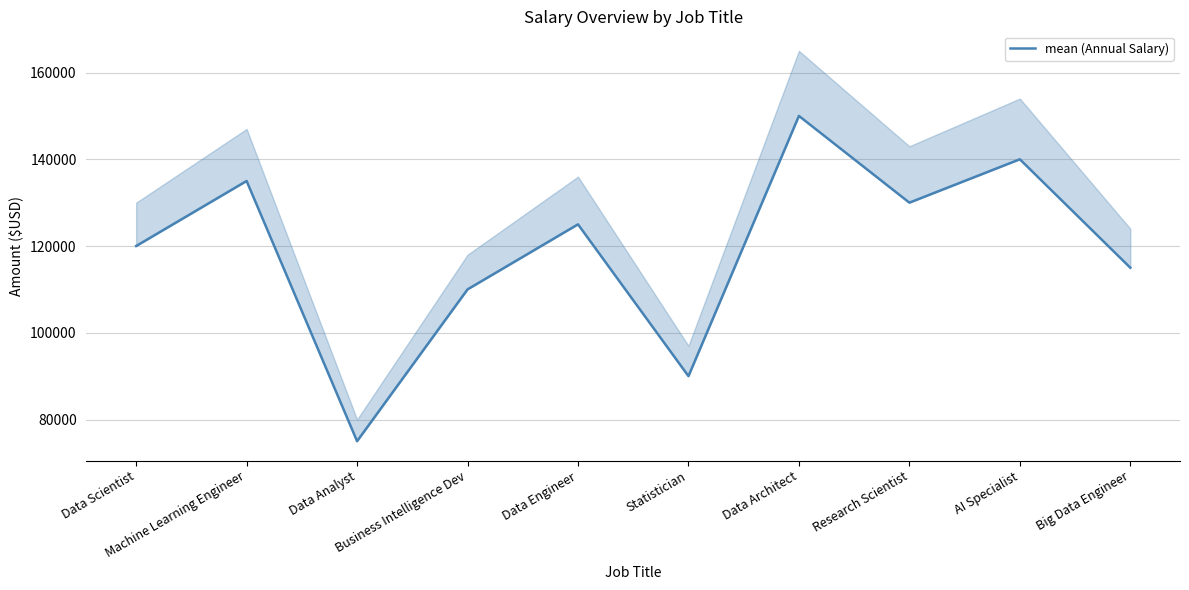

What value does the data have at Data Scientist, to the nearest 10?

120000